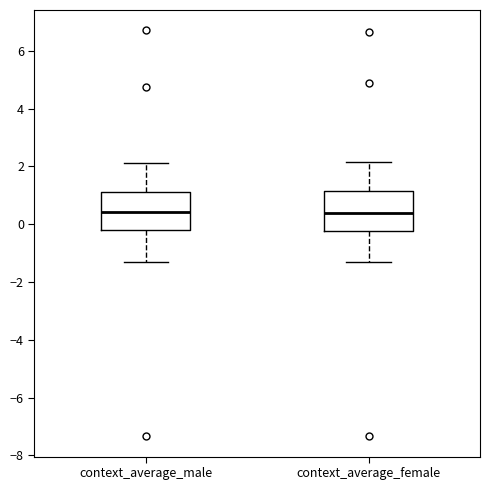

Where is the upper edge of the box for context_average_female on the y-axis? The values are not printed on the chart, so give them approximately, as read against the axis.

1.2